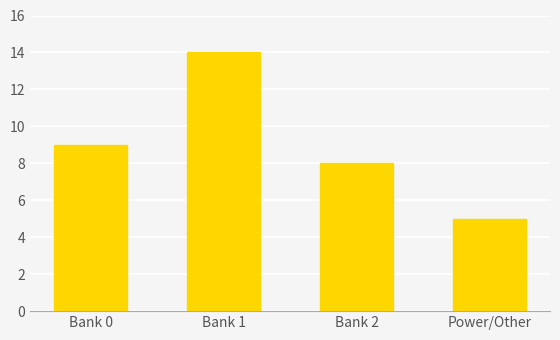

What is the average value?

9